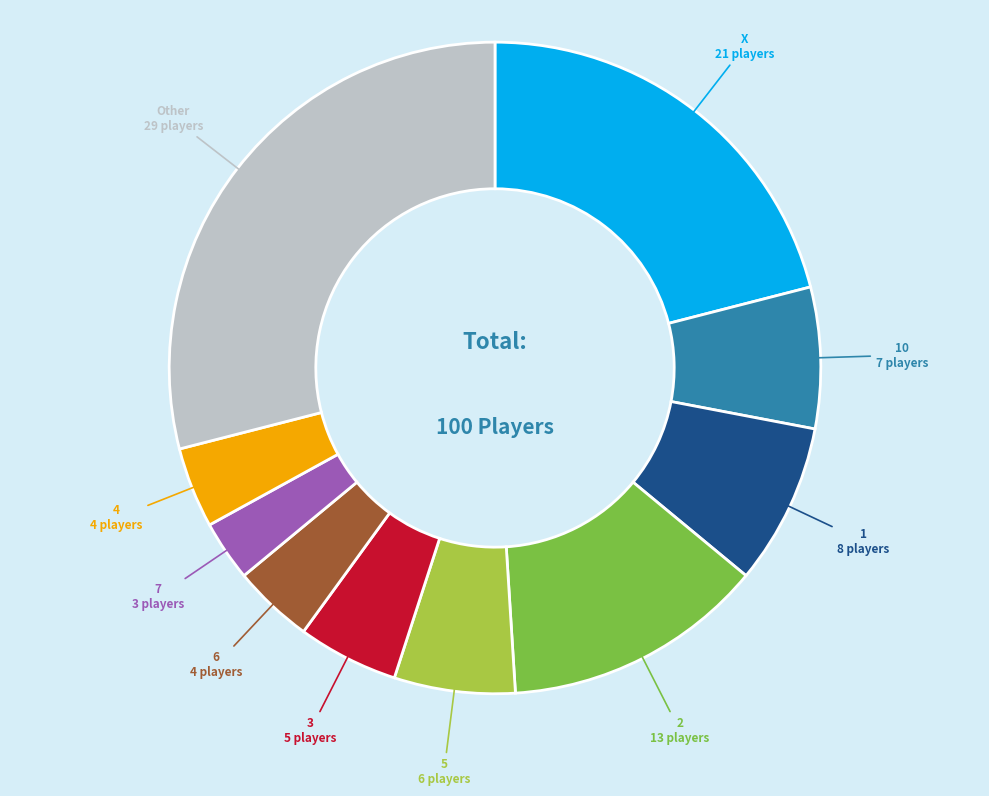

Is there a majority slice in this chart?

No